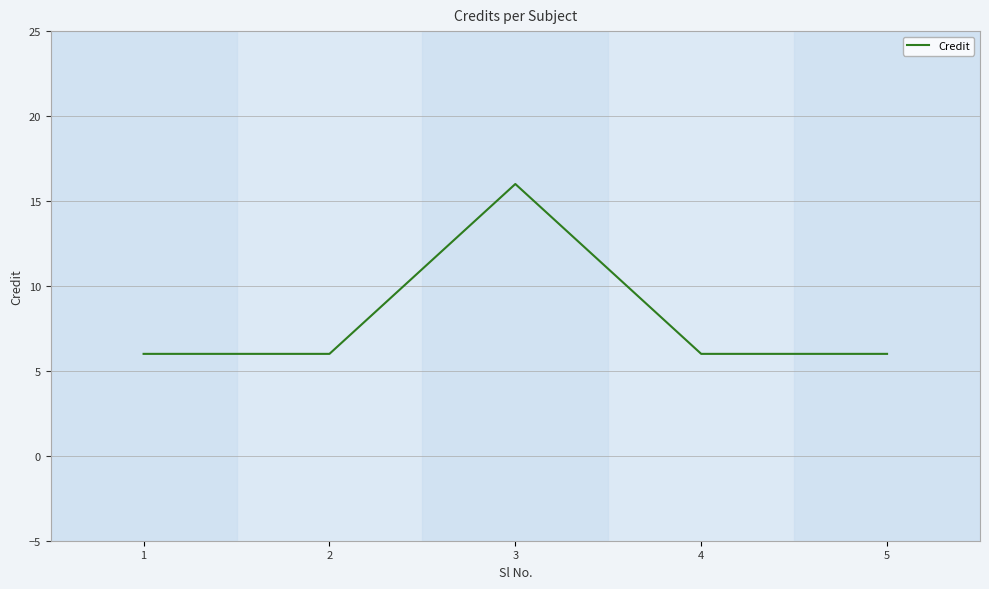

What is the difference between the maximum and minimum values?

10